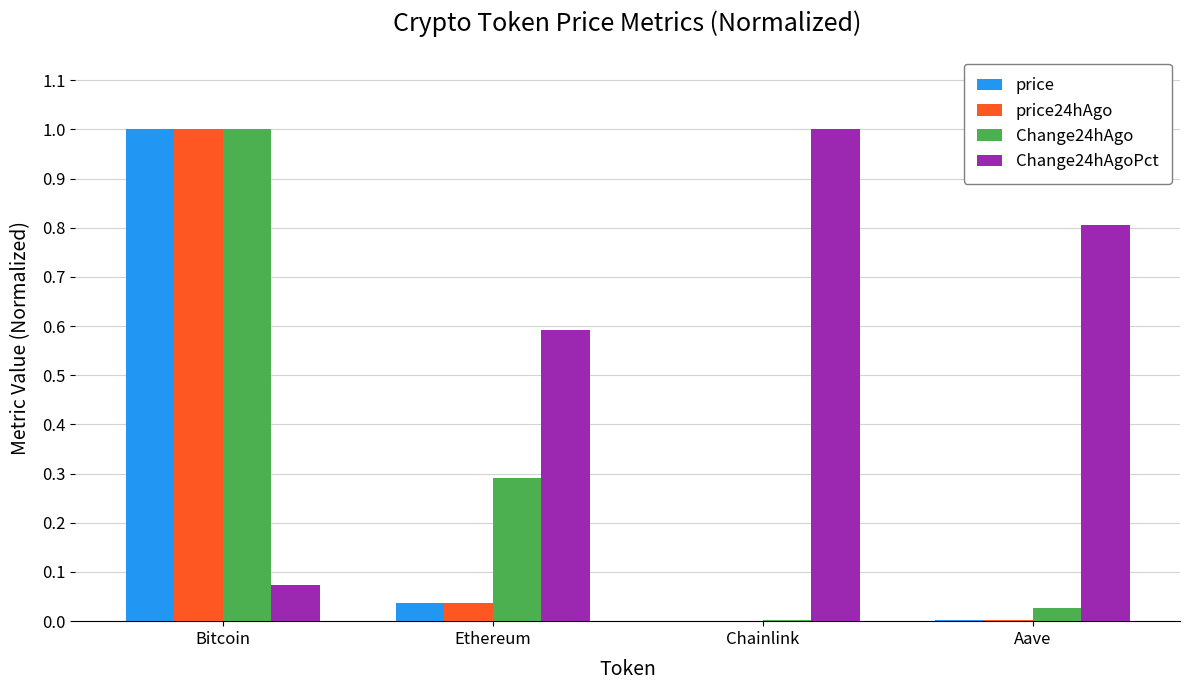

Which series has the largest total across all categories?

Change24hAgoPct